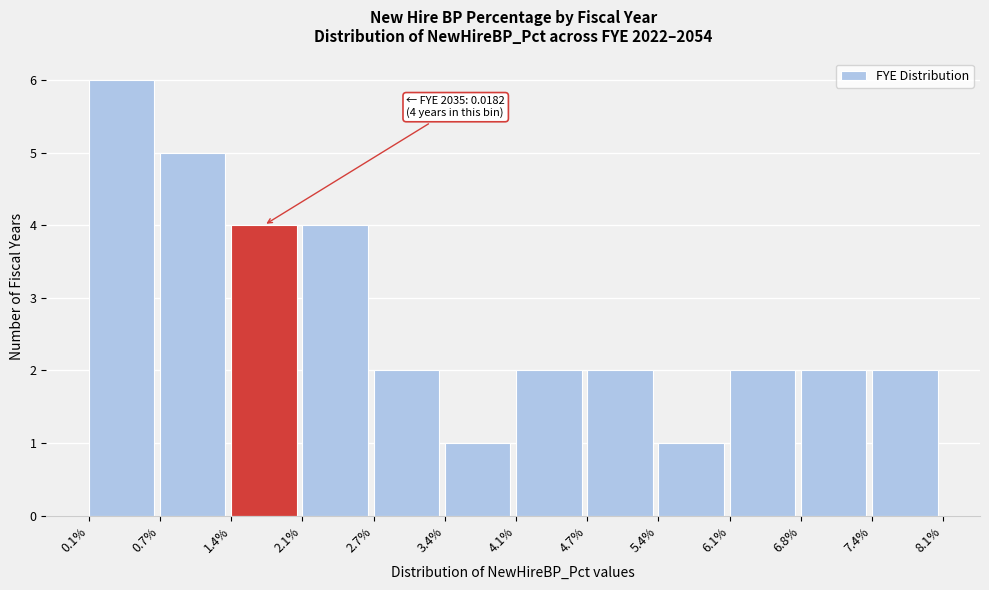

Reading left to right, list all the values displayed in this chart.

0.1%=6	0.7%=5	1.4%=4	2.1%=4	2.7%=2	3.4%=1	4.1%=2	4.7%=2	5.4%=1	6.1%=2	6.8%=2	7.4%=2